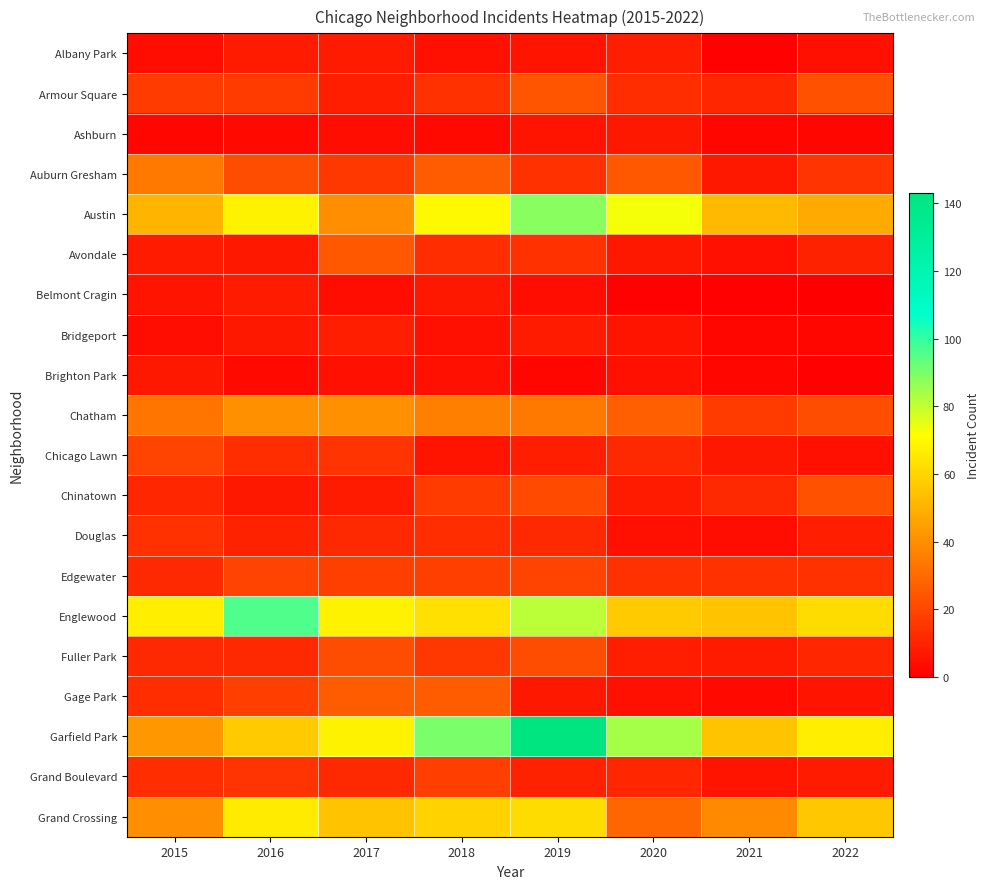

At 2015, list the series in order from largest to smallest.

Englewood, Austin, Garfield Park, Grand Crossing, Auburn Gresham, Chatham, Chicago Lawn, Armour Square, Douglas, Gage Park, Grand Boulevard, Edgewater, Fuller Park, Chinatown, Avondale, Brighton Park, Belmont Cragin, Albany Park, Bridgeport, Ashburn